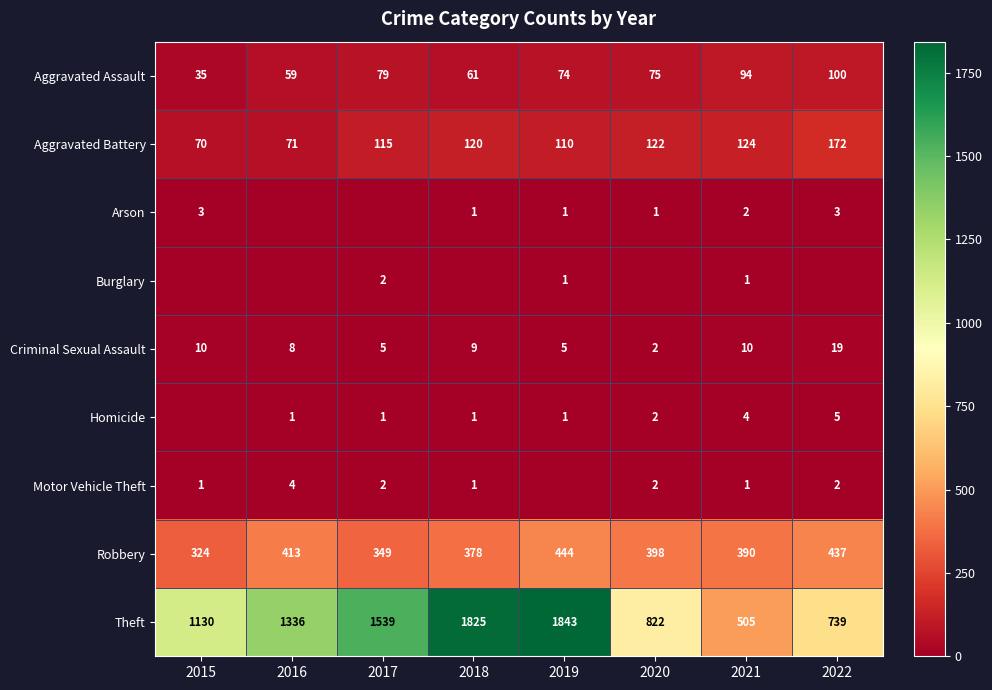

What is the highest value of the Criminal Sexual Assault series?

19